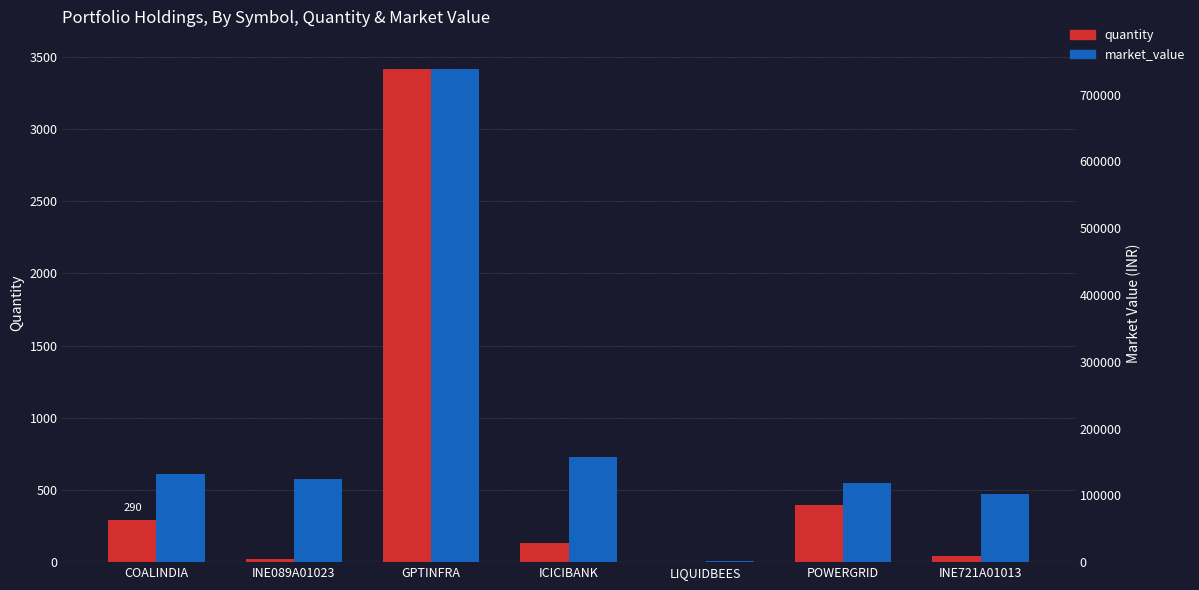

What is the sum of the quantity values at INE089A01023 and LIQUIDBEES?

21.0